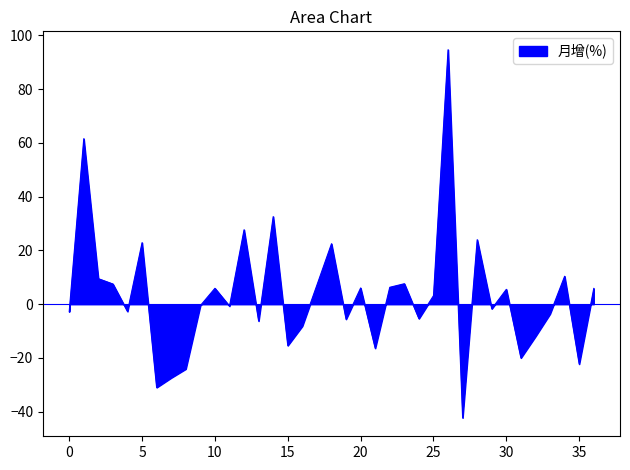

What is the difference between the maximum and minimum values?

137.0